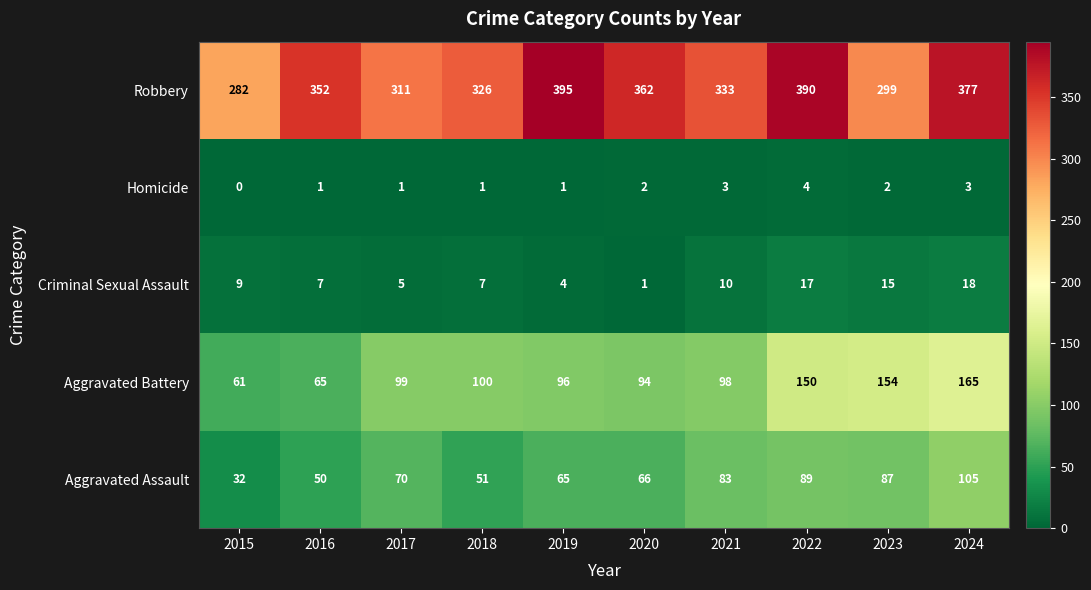

True or false: Robbery has a value of 86 at 2019.

False